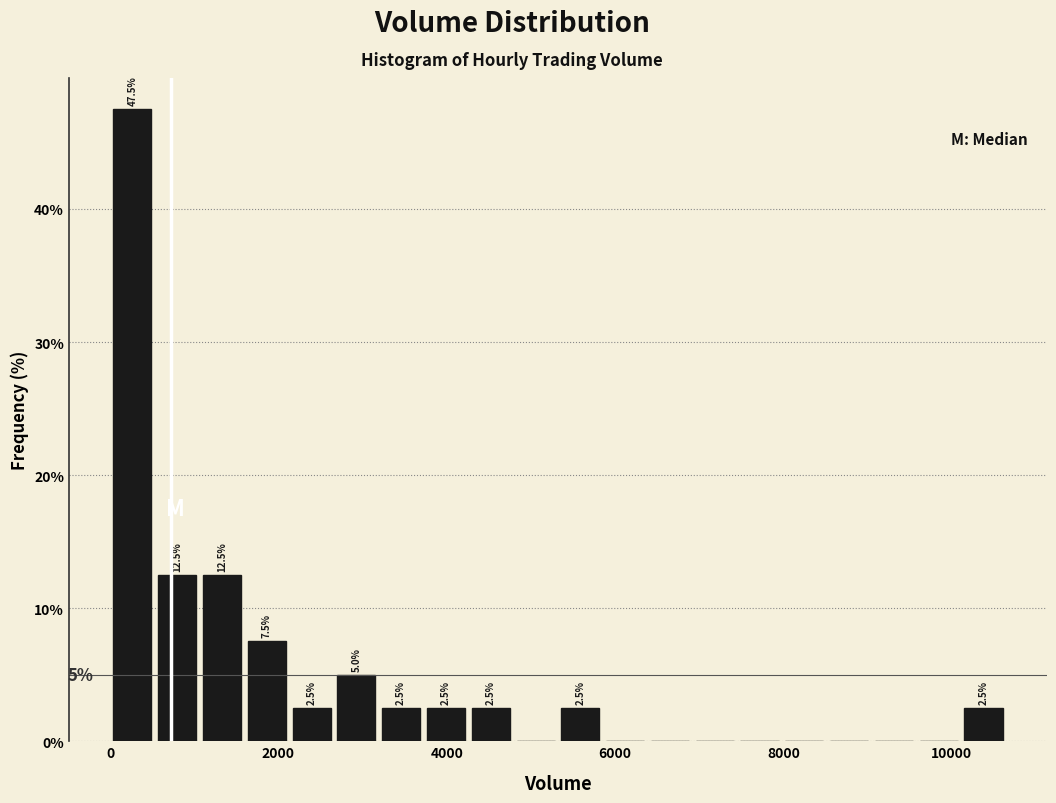

Around what value on the x-axis is the tallest bar? Give the approximate position of its centre, as read against the axis.

200